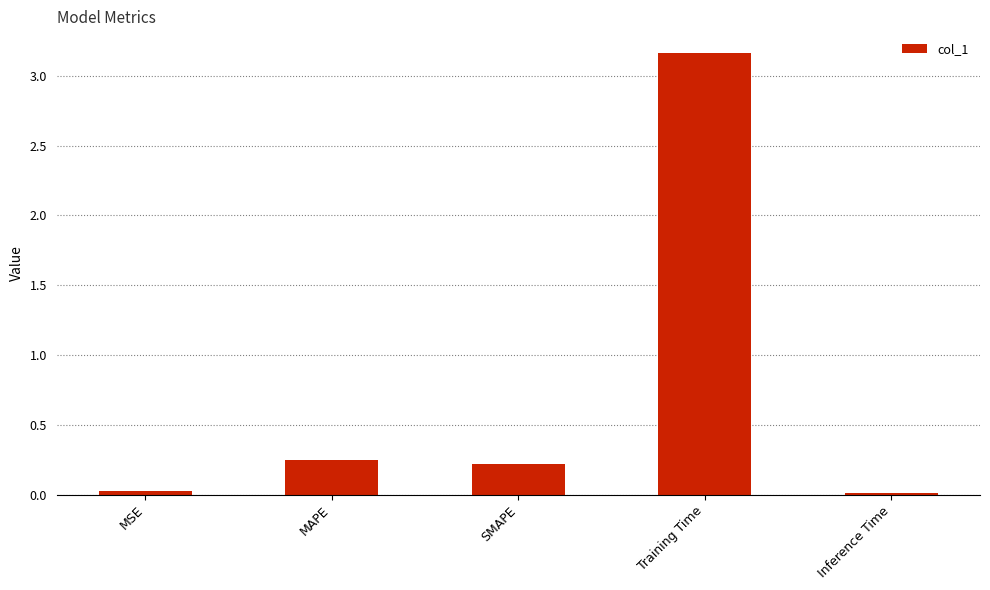

How many bars are there in total?

5